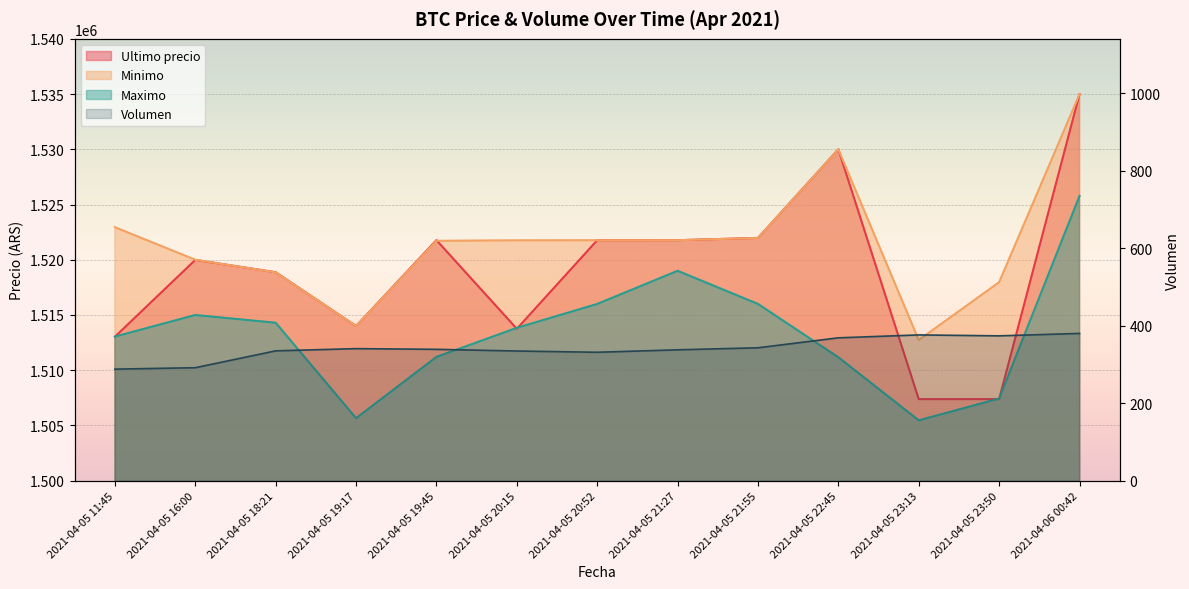

Is it true that Ultimo precio equals 1530000.0 at 2021-04-05 22:45?

True